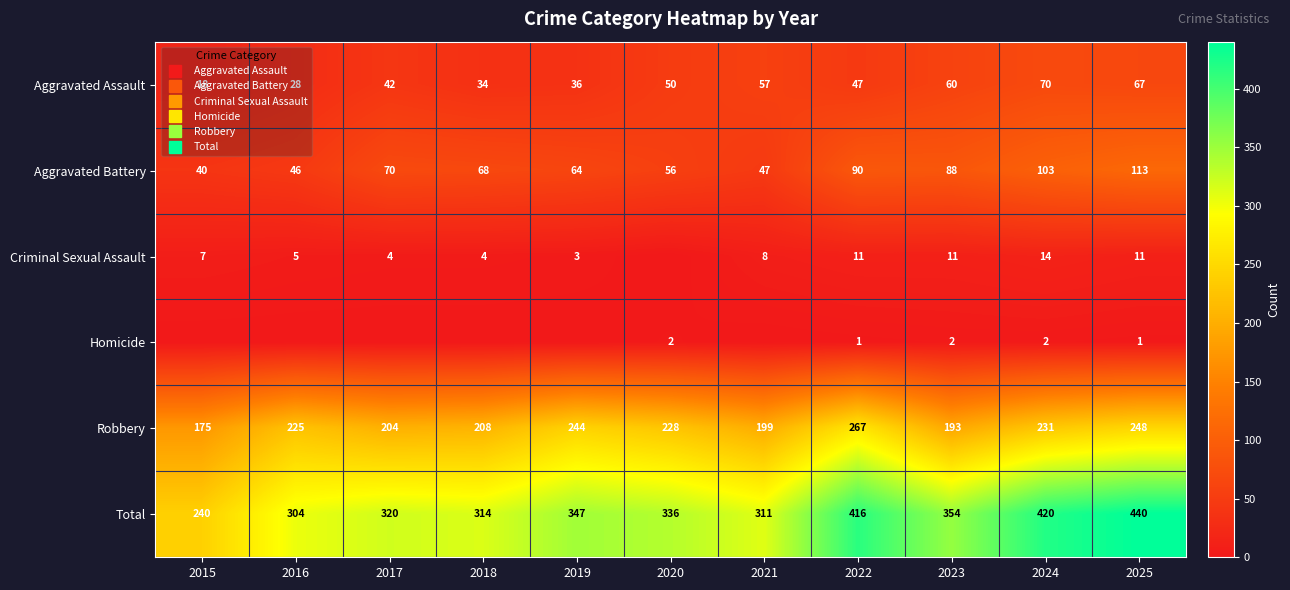

Which category has the lowest value in the Criminal Sexual Assault series?

2020